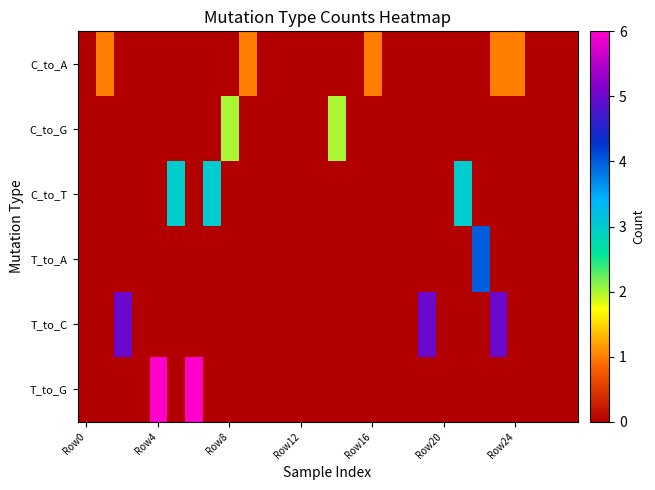

How many data points does each series have?

28